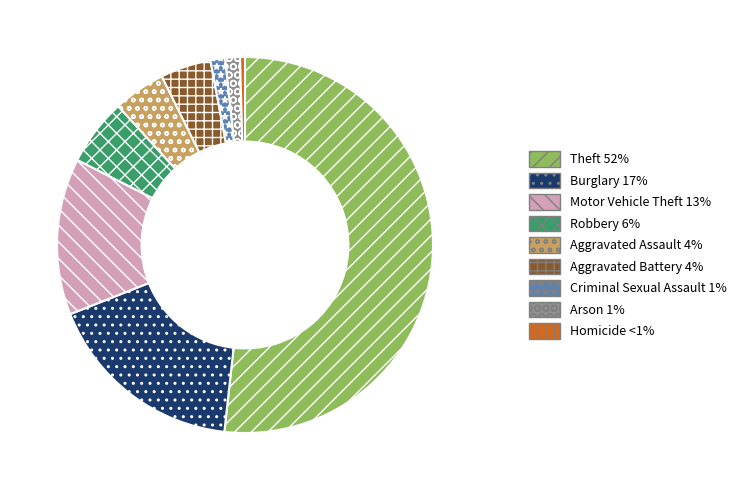

True or false: Robbery accounts for 1% of the total.

False